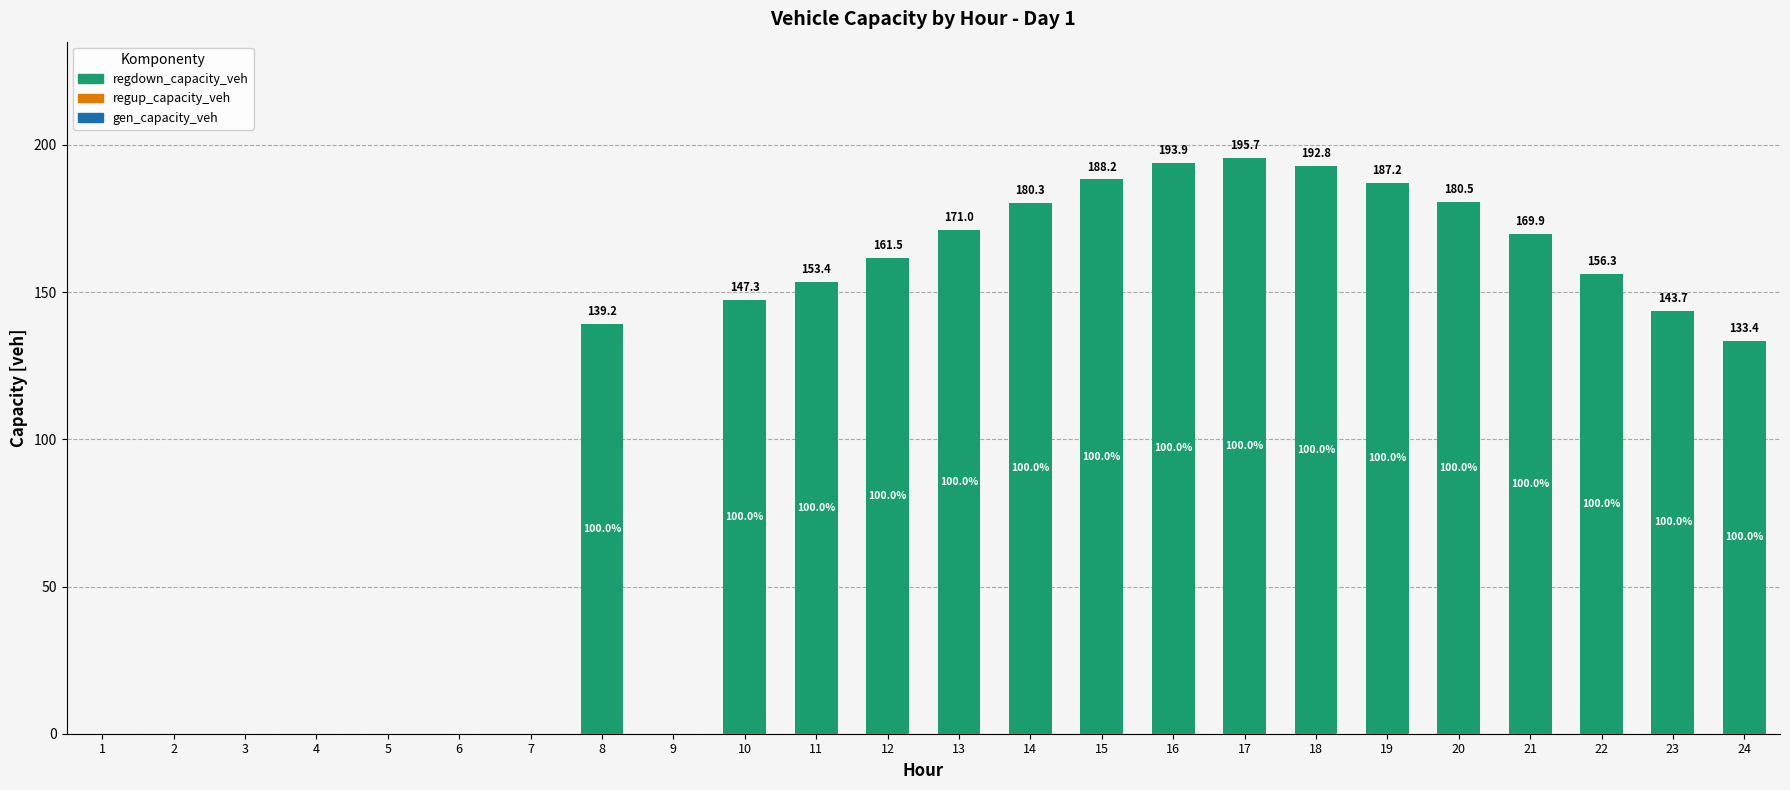

What is the greatest value displayed?

195.7